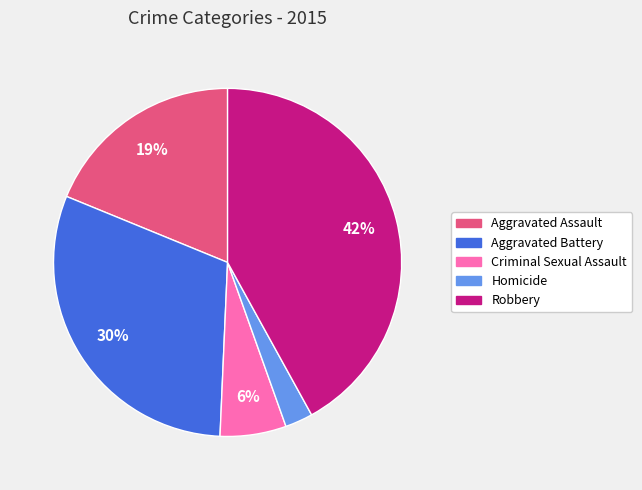

True or false: Aggravated Battery accounts for 25% of the total.

False